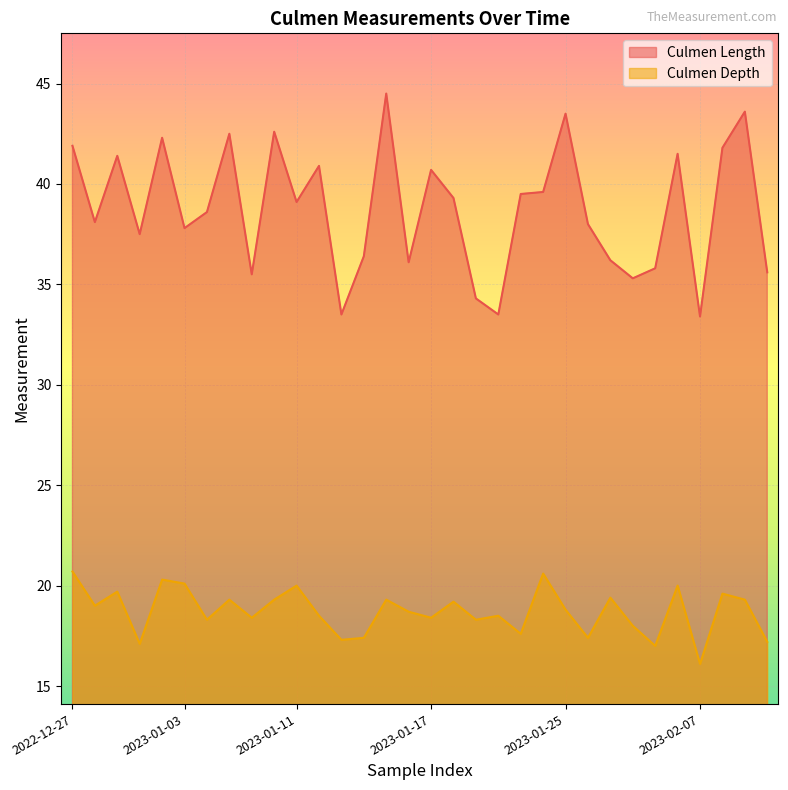

The value of Culmen Length at 2023-01-03 is 22.1. True or false?

False